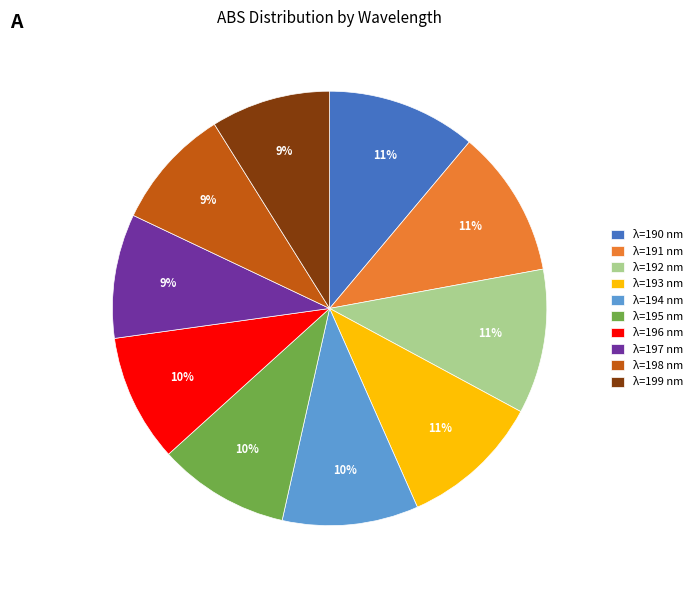

Does λ=194 nm account for over 50% of the chart?

No